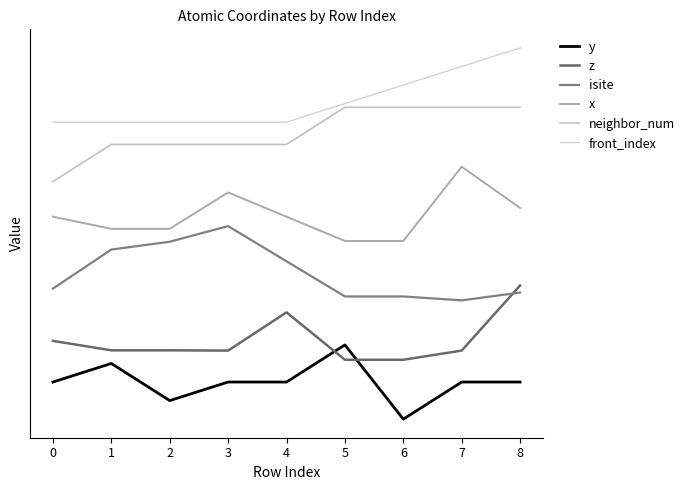

Count the neighbor_num values in the range 3 to 4.

5